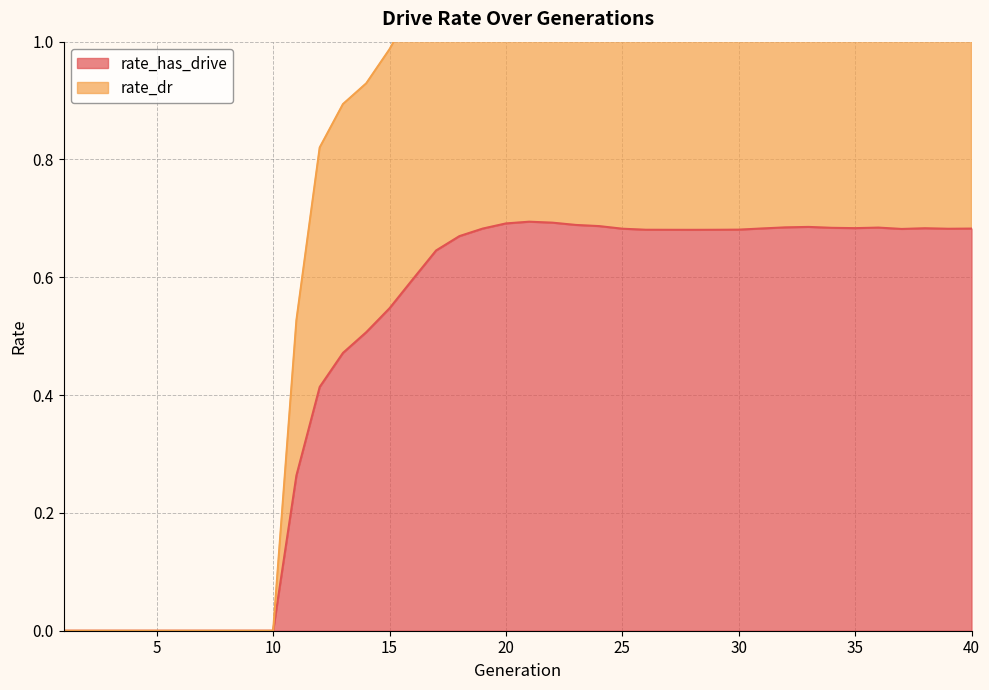

Where is the first local maximum for rate_has_drive?

21